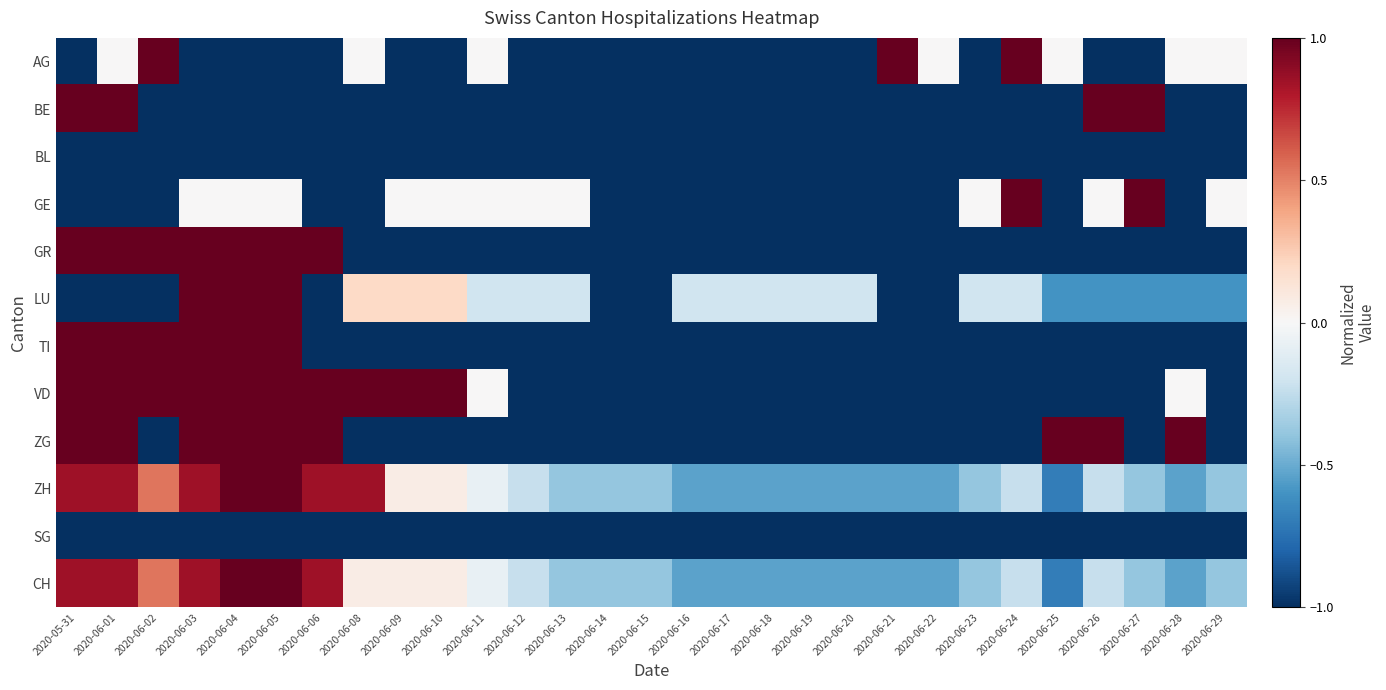

Which series has the widest spread of values?

AG